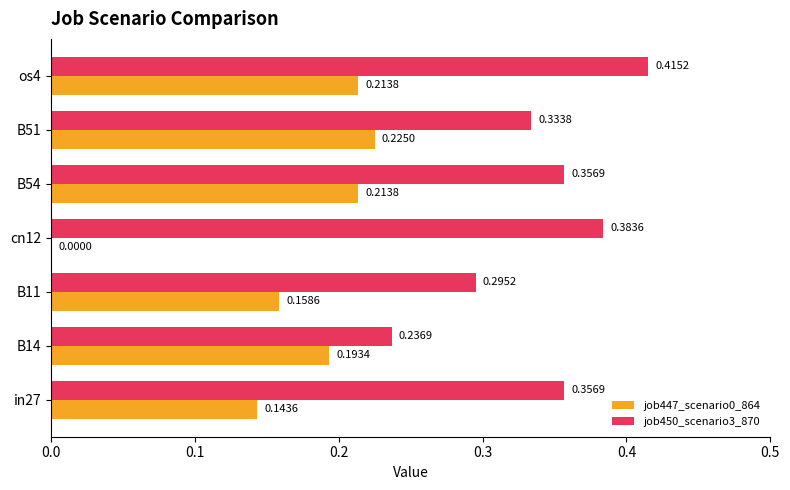

Between B11 and B54, which series saw the biggest shift?

job450_scenario3_870